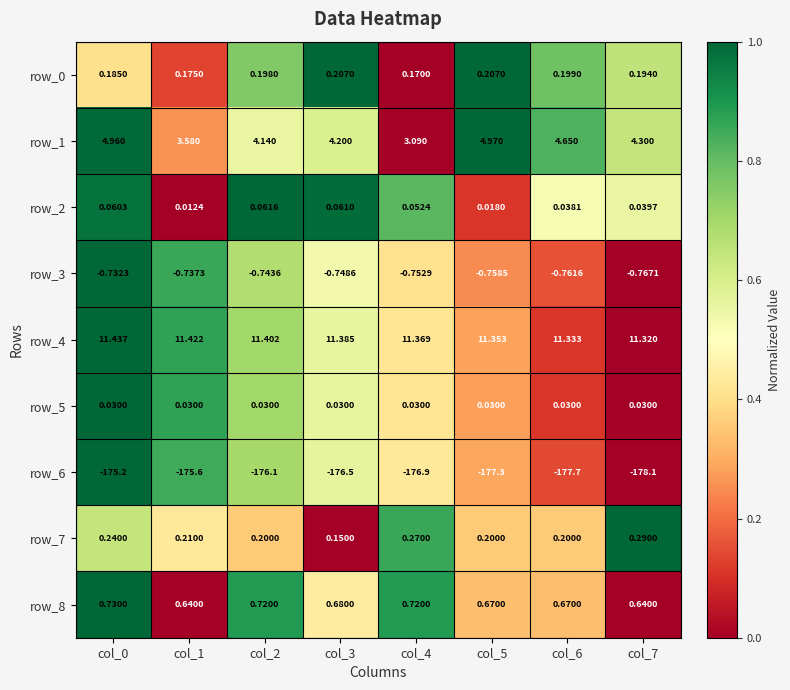

What is the spread (max minus min) of values at col_1?

187.0